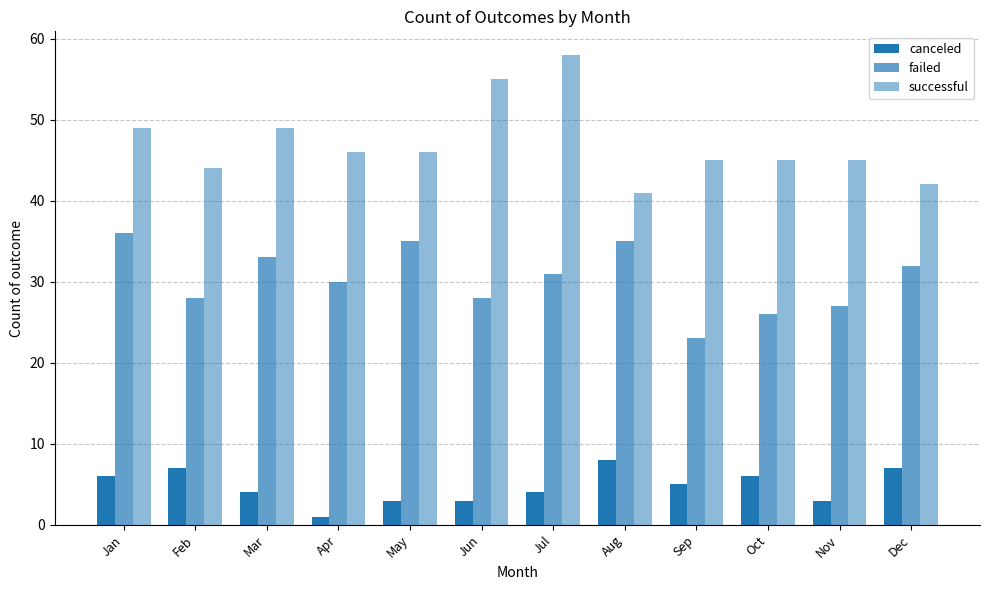

How many data points in successful are less than 46?

6